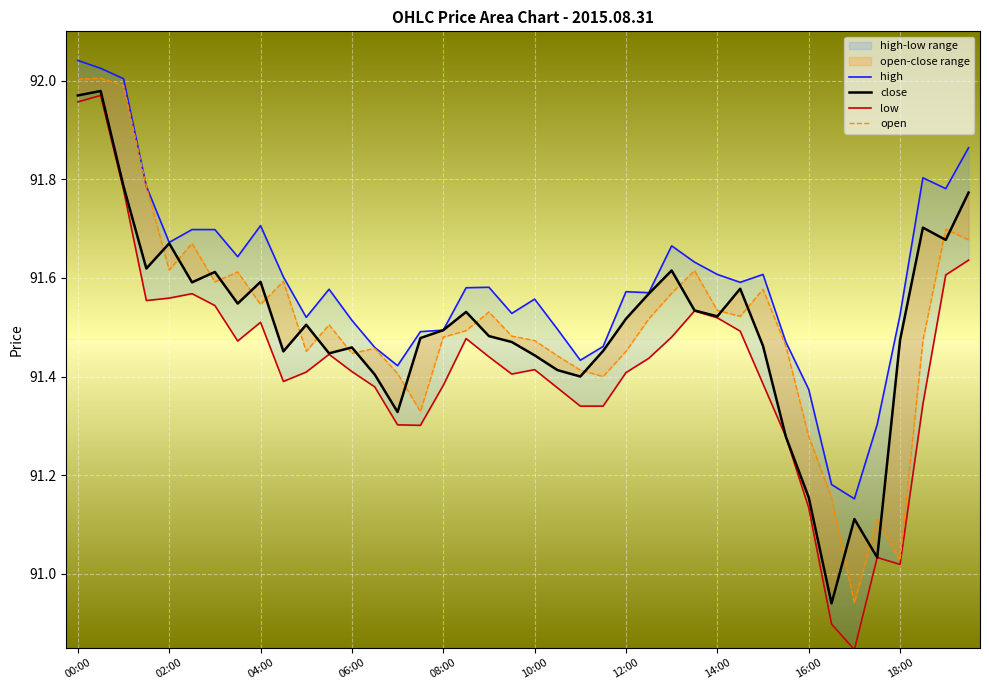

True or false: close has a value of 131.1 at 38.

False